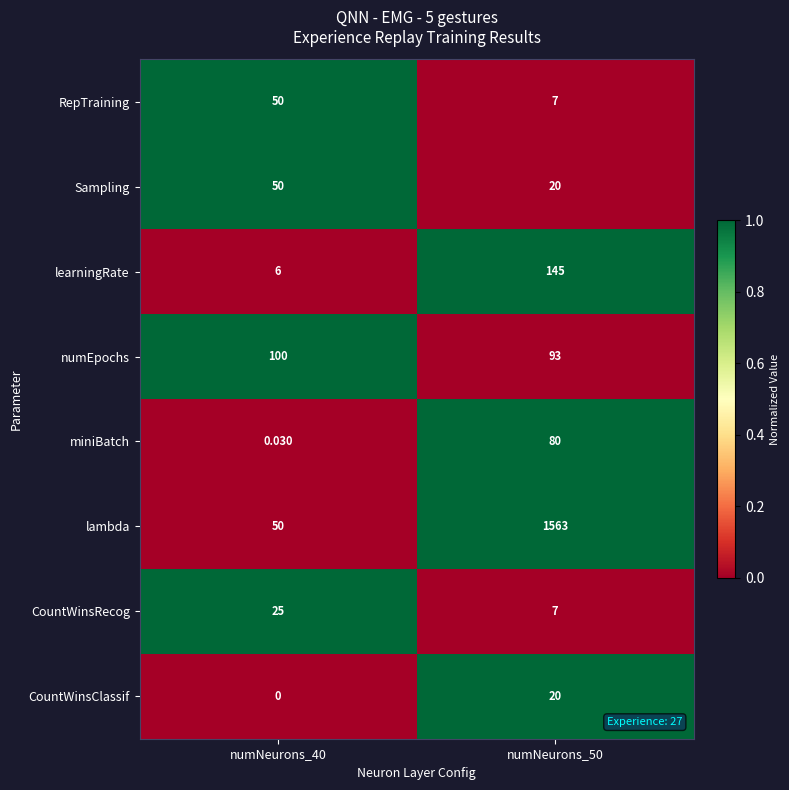

Which category has the lowest value across all series?

numNeurons_40